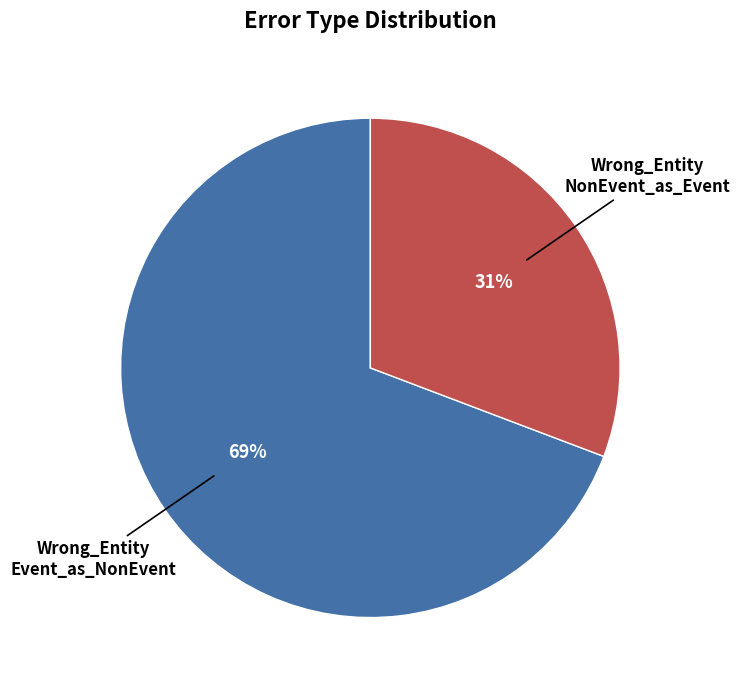

What is the majority slice?

Wrong_Entity Event_as_NonEvent